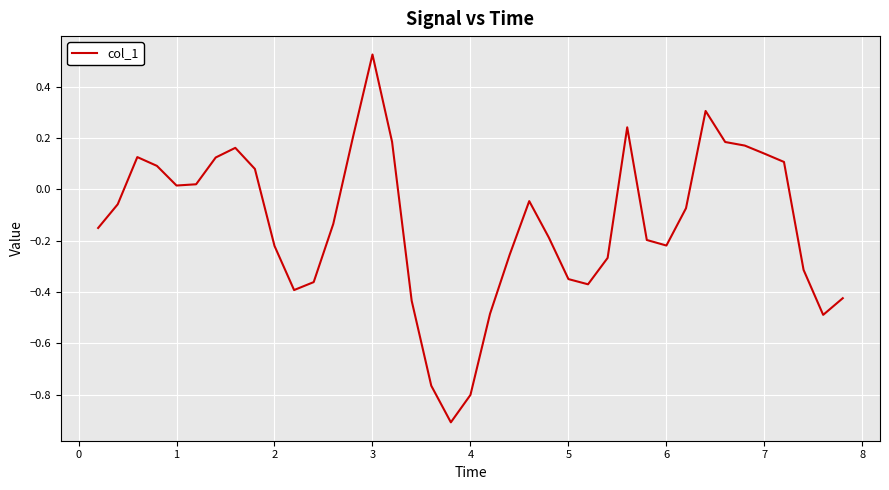

What is the difference between the maximum and minimum values?

1.4